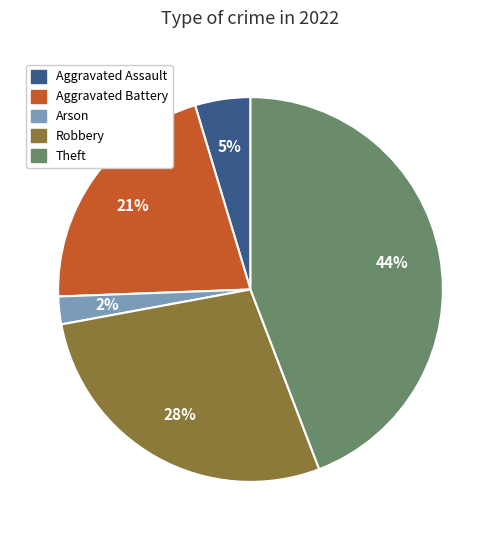

Is there a majority slice in this chart?

No